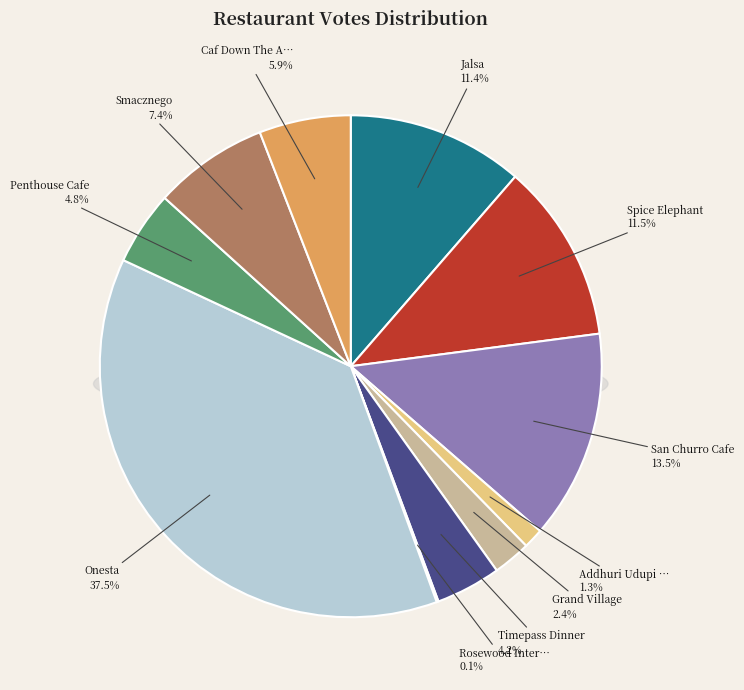

Rank the categories by value from highest to lowest.

Onesta, San Churro Cafe, Spice Elephant, Jalsa, Smacznego, Caf Down The Alley, Penthouse Cafe, Timepass Dinner, Grand Village, Addhuri Udupi Bhojana, Rosewood International Hotel